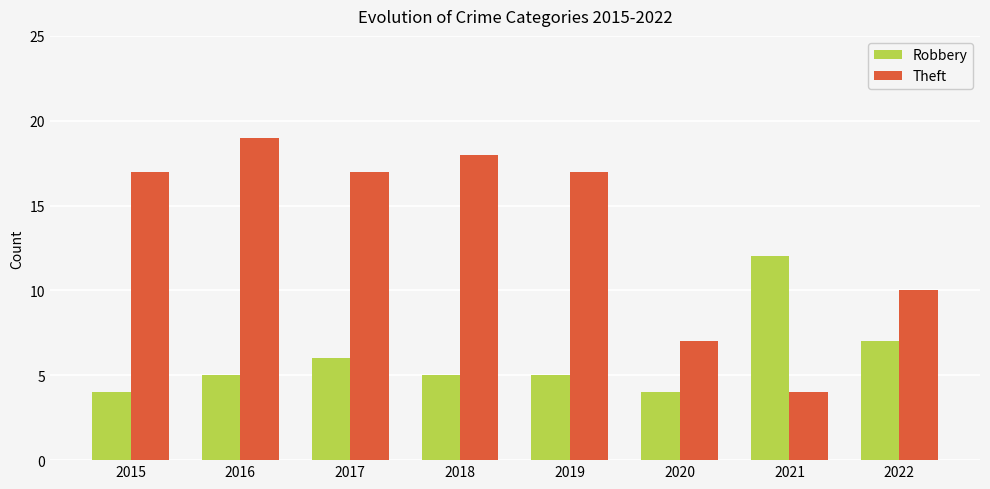

Which category has the highest value across all series?

2016